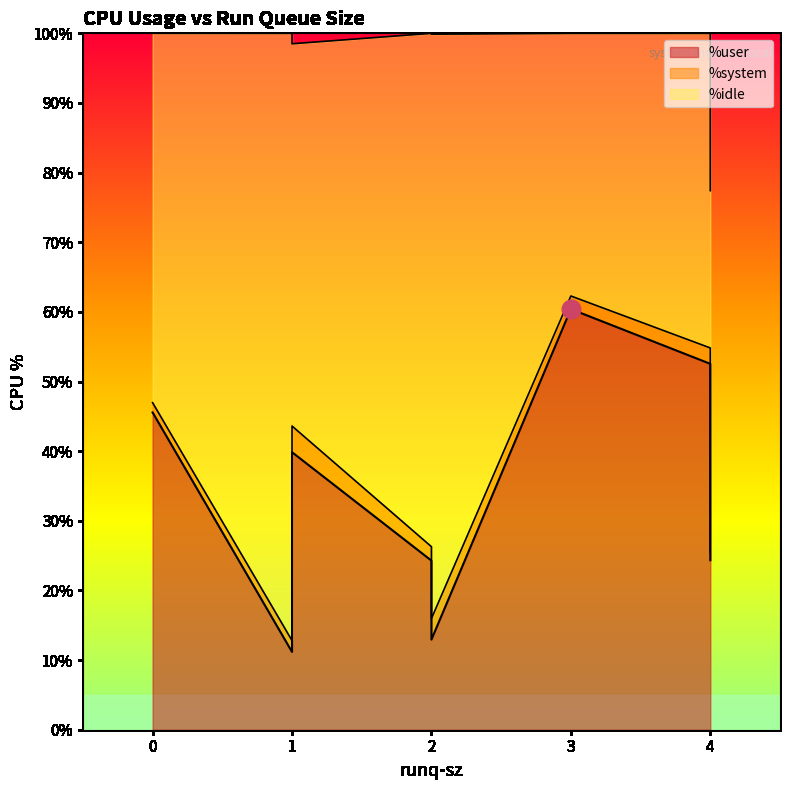

What are all the series names shown in the legend?

%user, %system, %idle